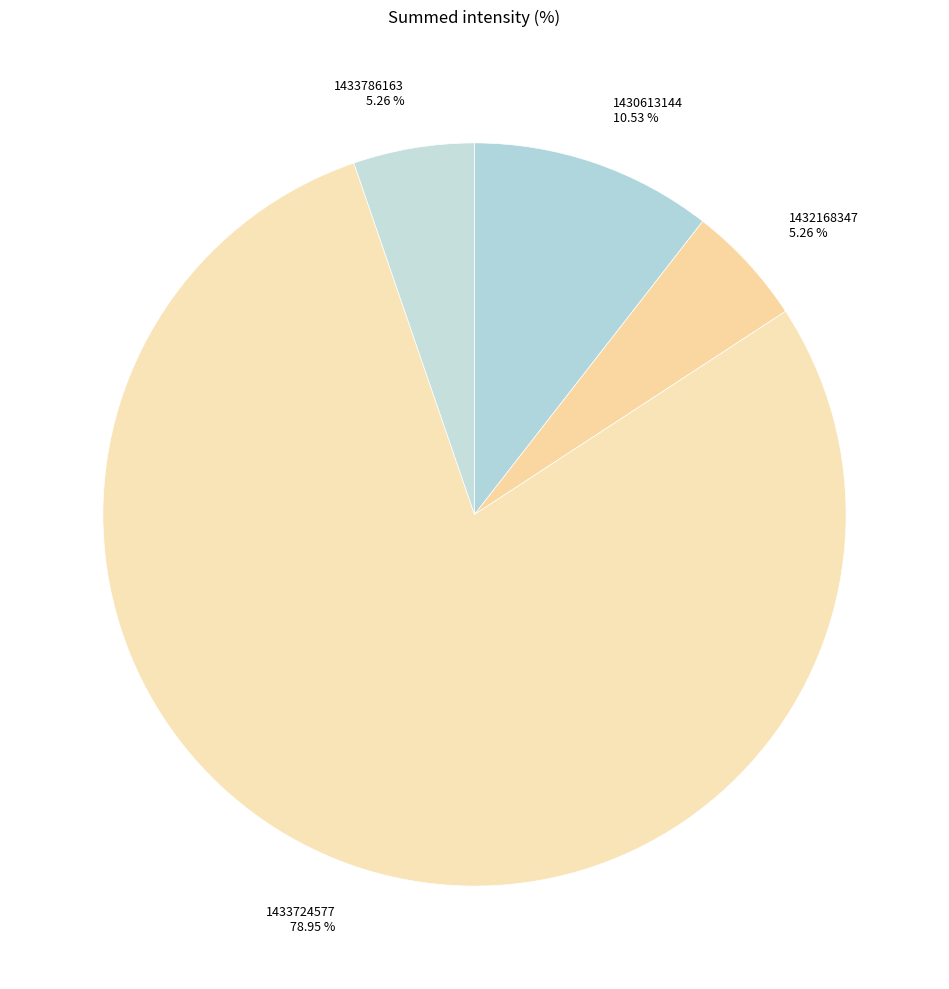

What percentage is the 1430613144 slice, to the nearest percent?

11%